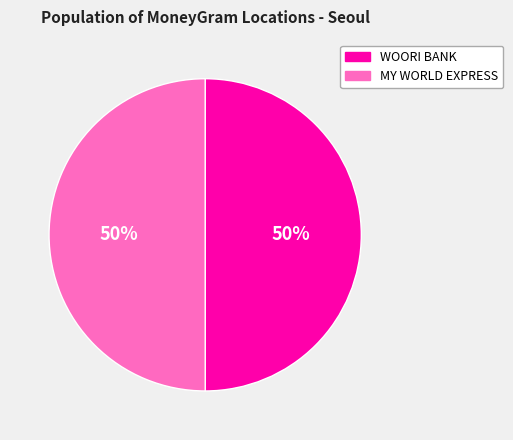

To the nearest percent, what is the combined percentage of WOORI BANK and MY WORLD EXPRESS?

100%